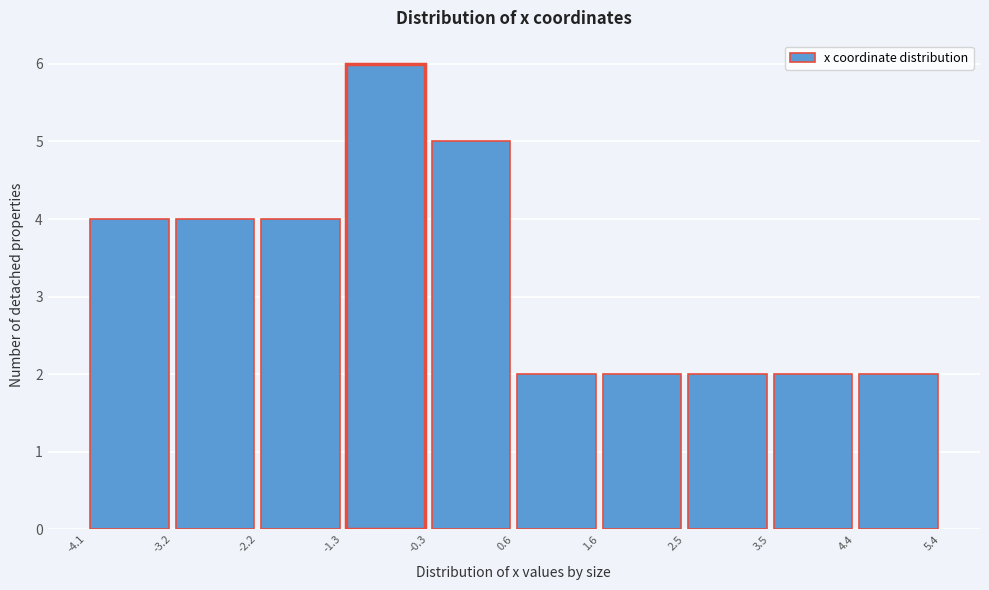

Which range on the x-axis has the tallest bar?

-1.3 to -0.3